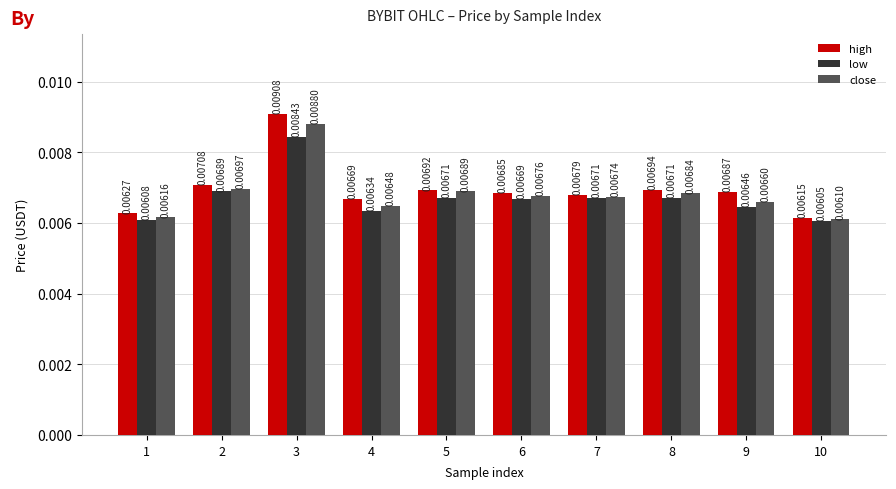

How many bars are there in each group?

3